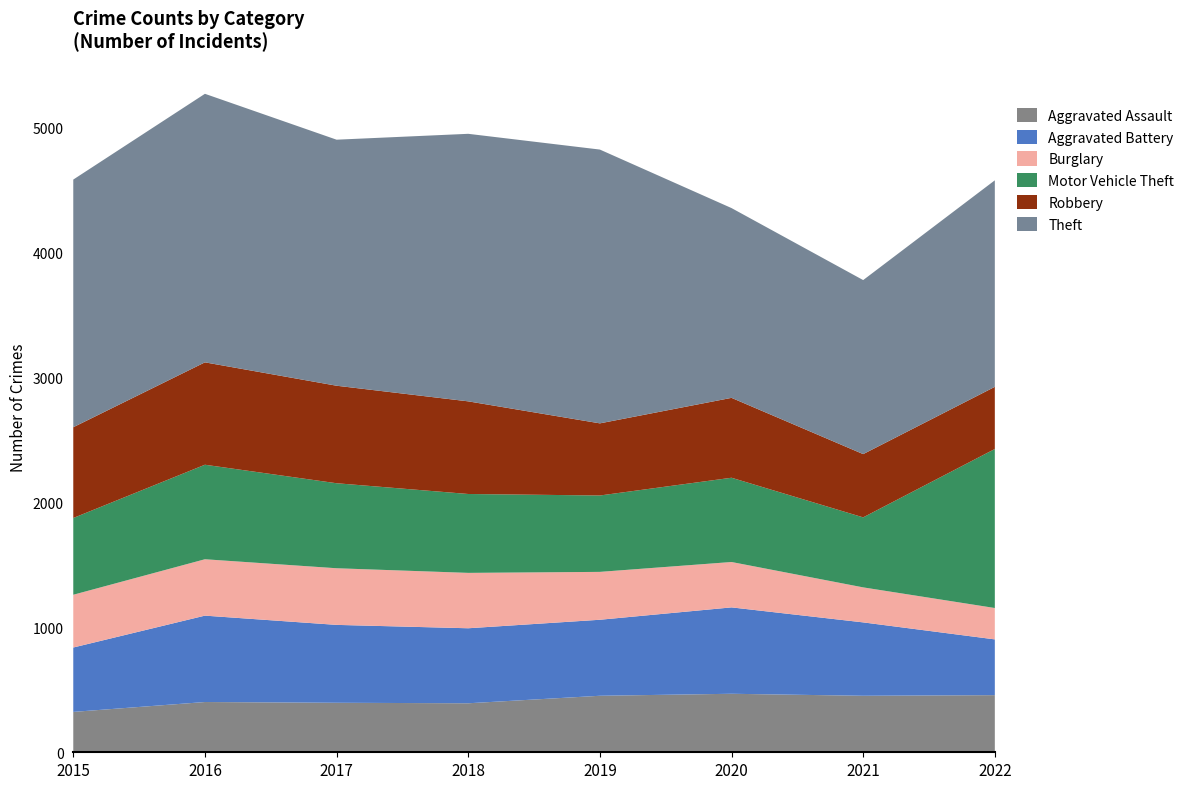

Reading right to left, extract all data points from this chart.

Aggravated Assault: 2022=457	2021=452	2020=468	2019=452	2018=392	2017=396	2016=402	2015=323
Aggravated Battery: 2022=446	2021=587	2020=691	2019=608	2018=600	2017=623	2016=691	2015=515
Burglary: 2022=251	2021=280	2020=363	2019=383	2018=443	2017=453	2016=451	2015=422
Motor Vehicle Theft: 2022=1272	2021=560	2020=674	2019=611	2018=631	2017=680	2016=756	2015=614
Robbery: 2022=497	2021=506	2020=639	2019=577	2018=741	2017=780	2016=819	2015=726
Theft: 2022=1652	2021=1392	2020=1518	2019=2190	2018=2140	2017=1968	2016=2148	2015=1981